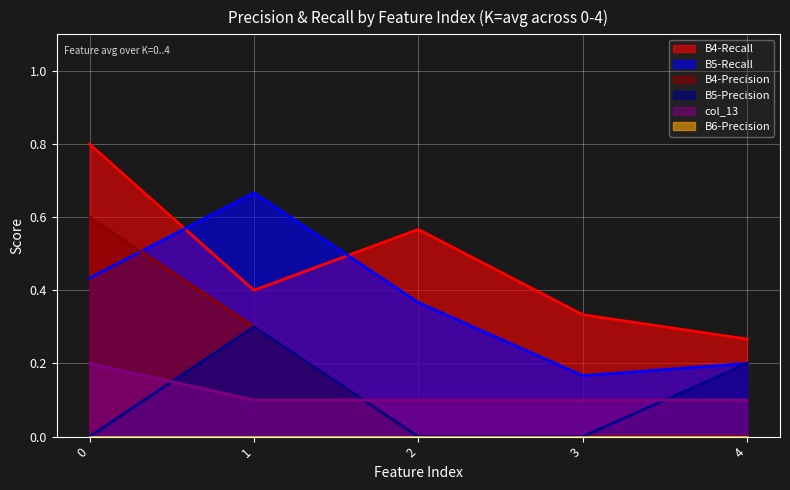

At how many categories does at least one series exceed 0?

5